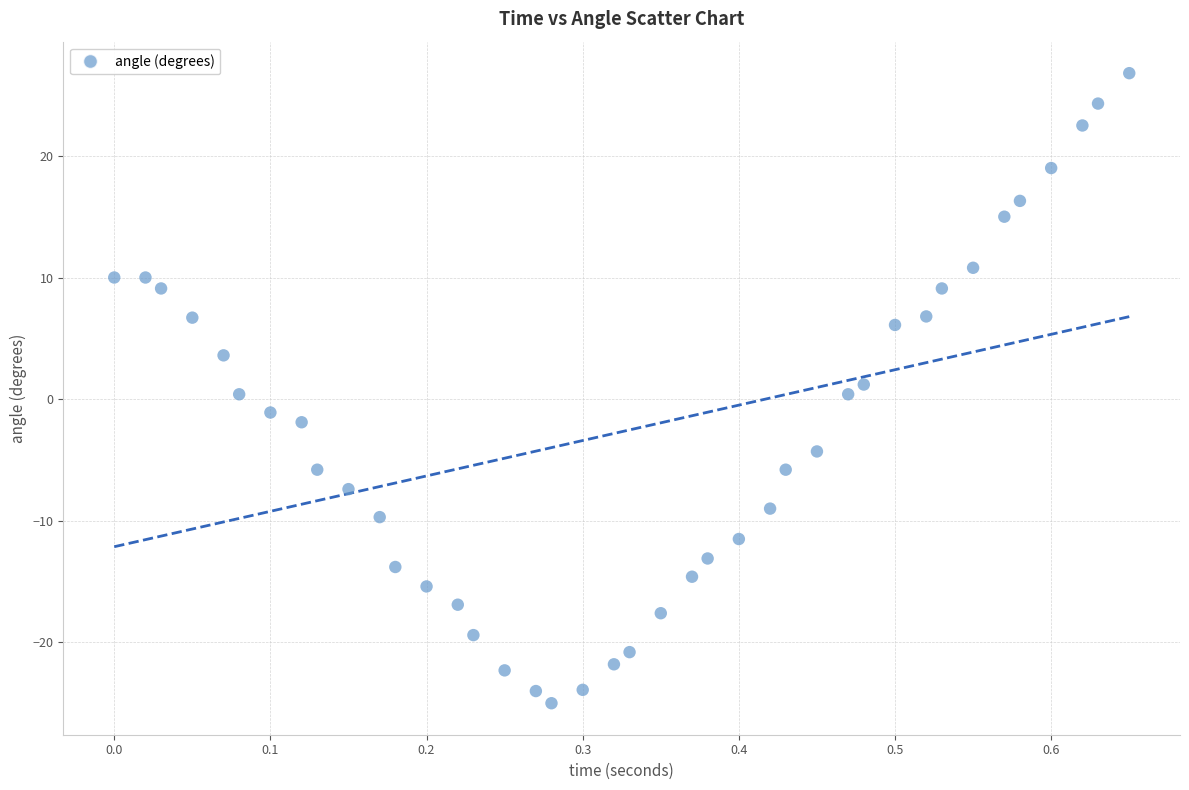

What is the range of Y values (max minus min)?

51.8